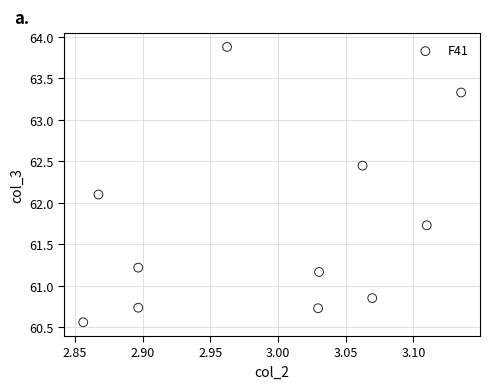

What is the range of Y values (max minus min)?

3.3